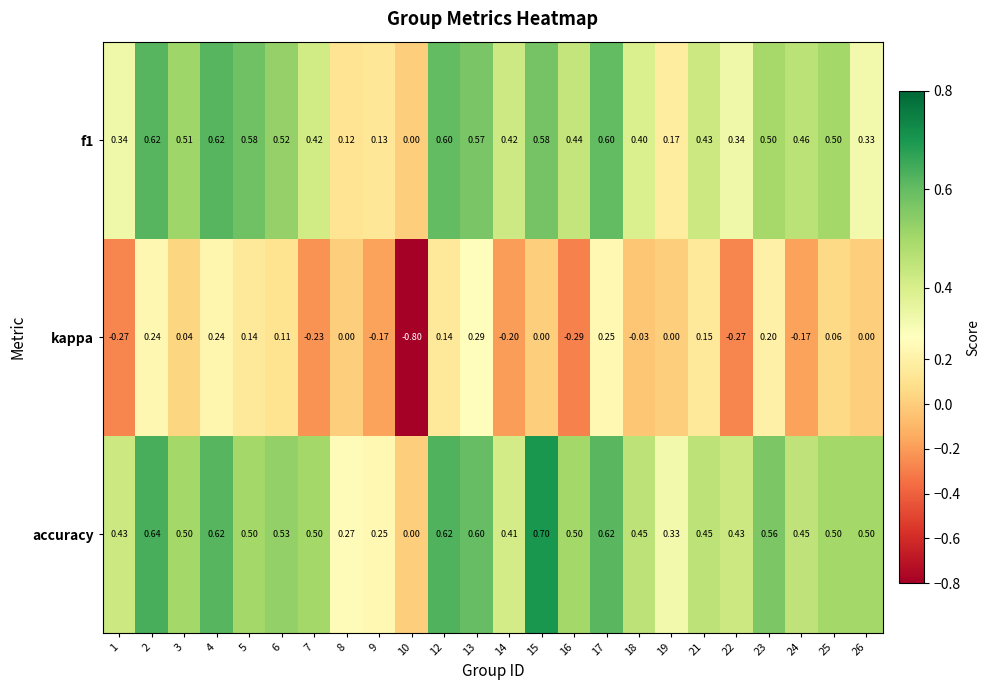

Is the value of accuracy at 3 greater than the value of kappa at 8?

Yes